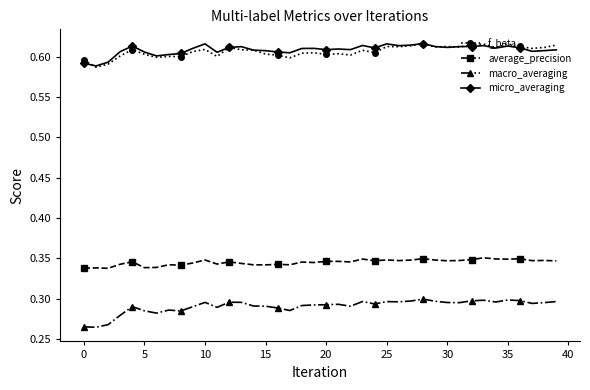

True or false: micro_averaging and average_precision cross at least once.

False